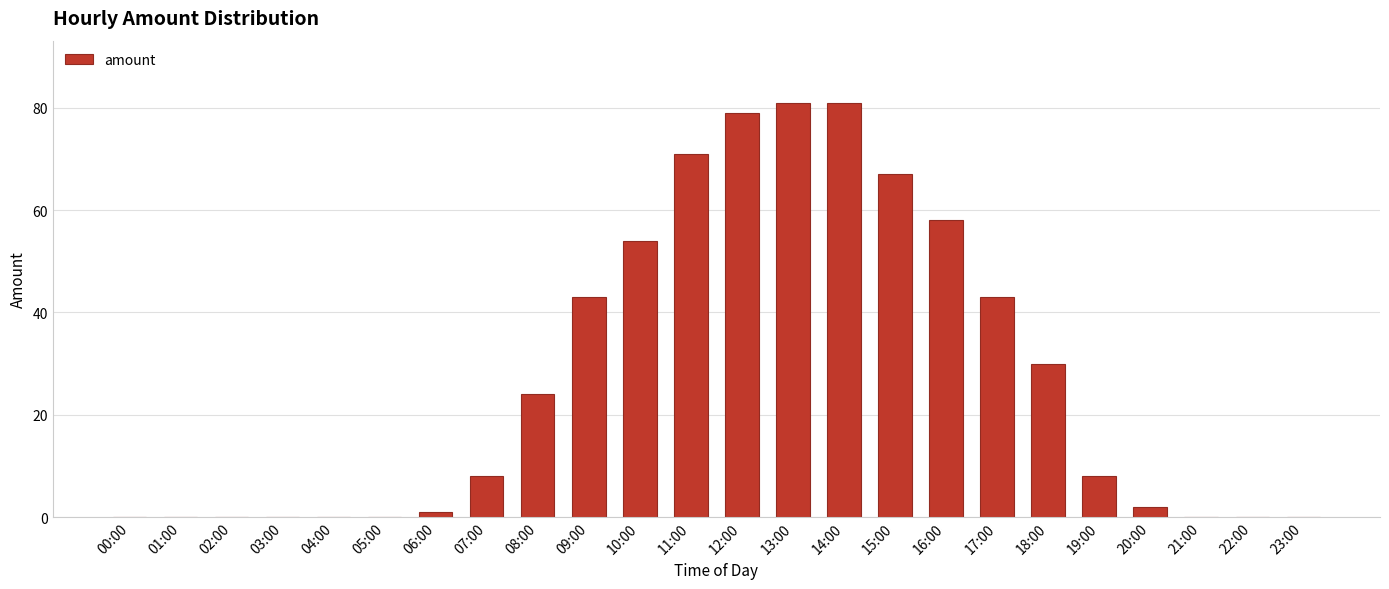

How many categories are shown in the chart?

24